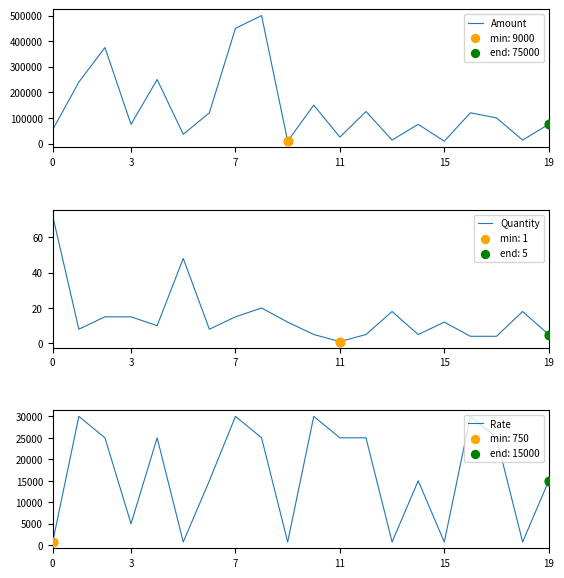

At how many categories does at least one series exceed 89806?

10